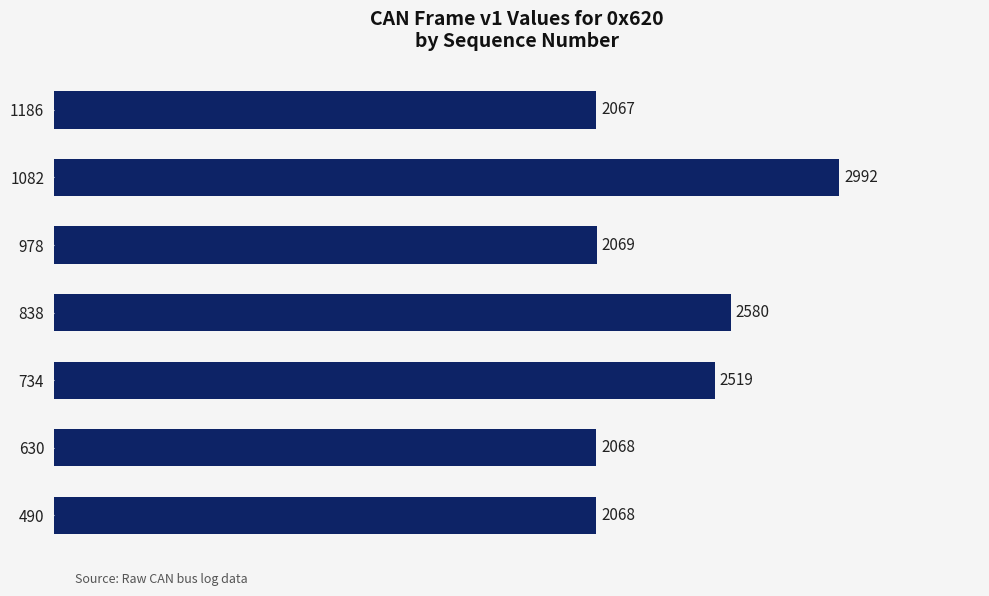

What is the difference between the second highest and second lowest values?

512